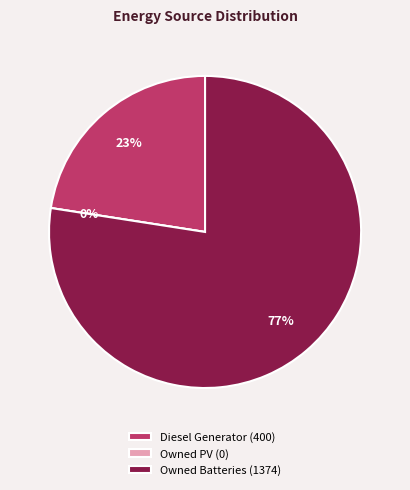

To the nearest percent, what is the difference between the Diesel Generator and Owned PV slice percentages?

23%